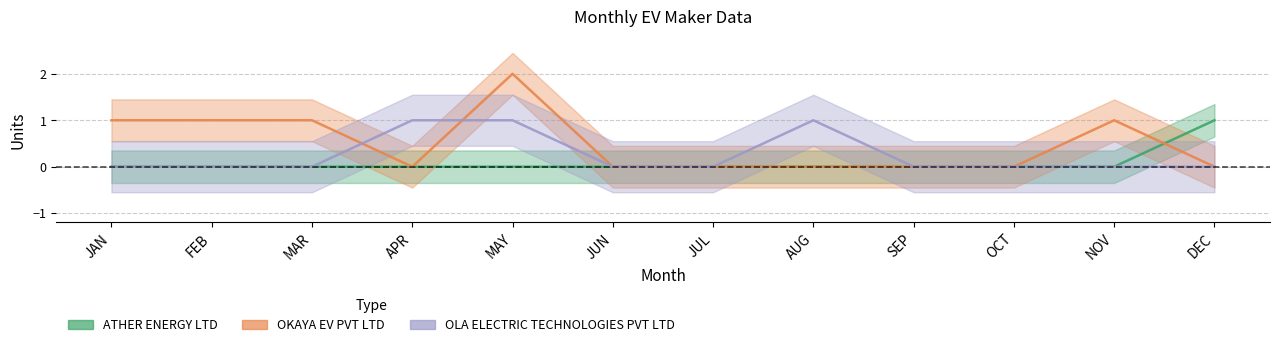

What is the maximum value shown in the chart?

2